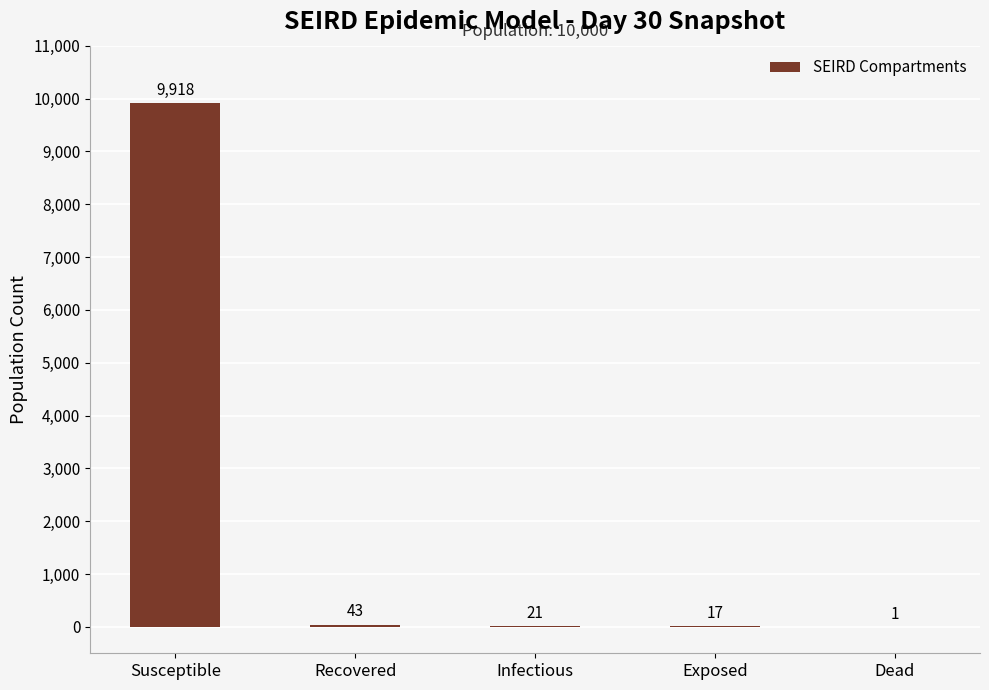

What is the average value?

2000